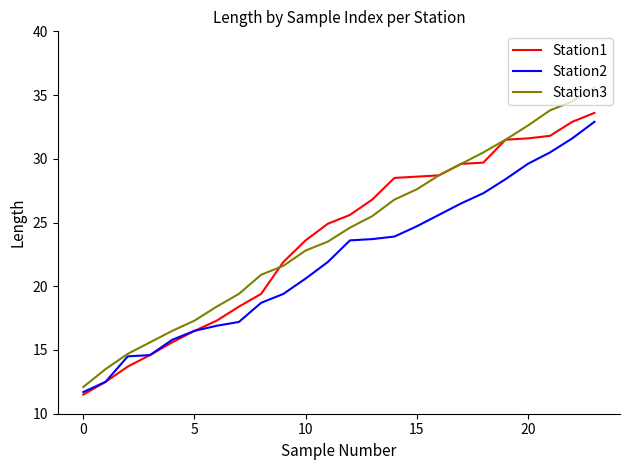

Which series has the largest range (max minus min)?

Station3